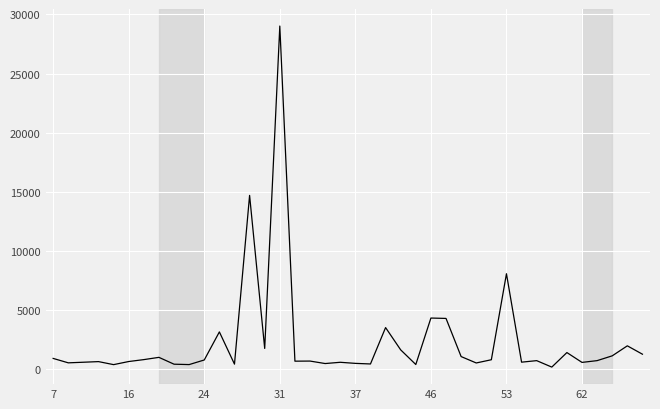

What is the difference between the maximum and minimum values?

28880